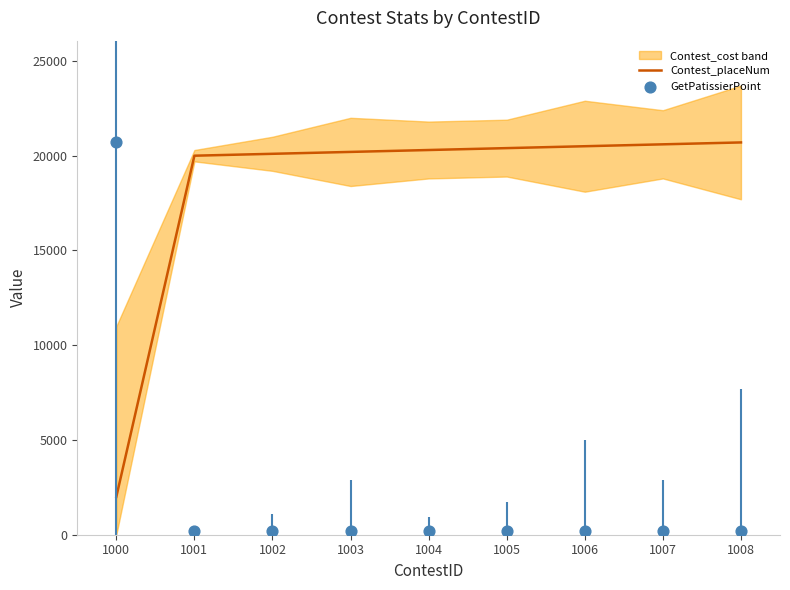

At how many categories does at least one series exceed 7181?

9